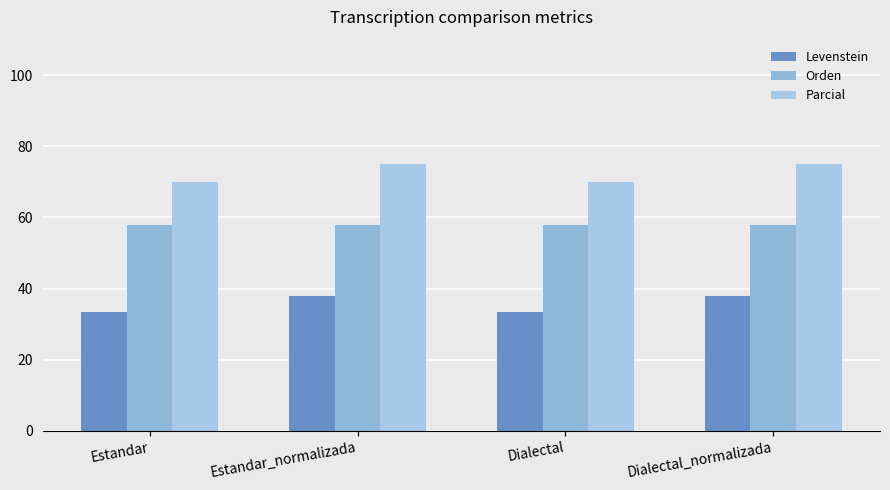

Between Estandar_normalizada and Dialectal_normalizada, which series saw the biggest shift?

Levenstein